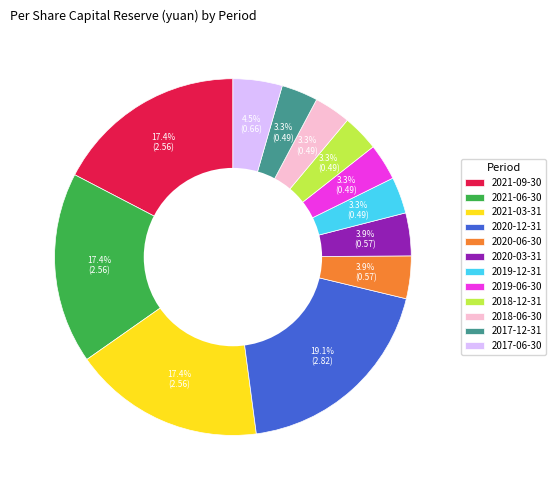

Does 2021-06-30 account for over 50% of the chart?

No